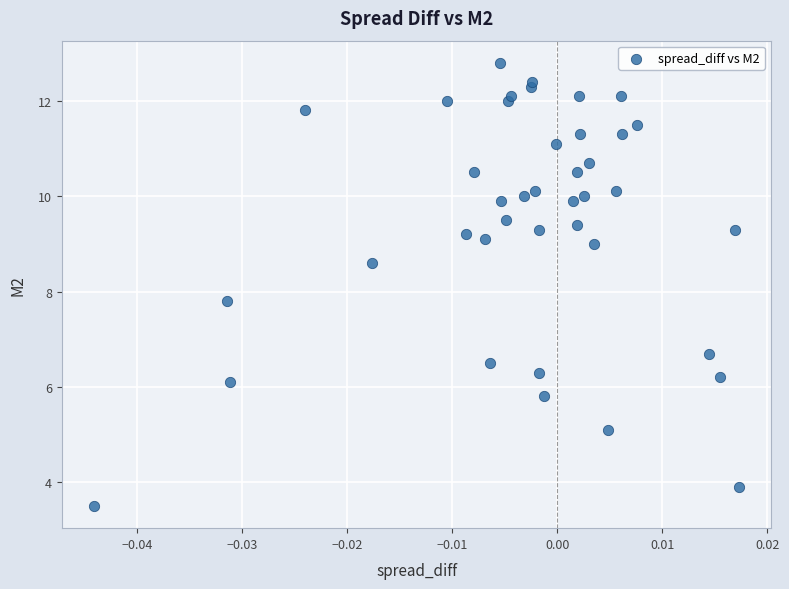

What Y value in the scatter plot is closest to 8?

7.8